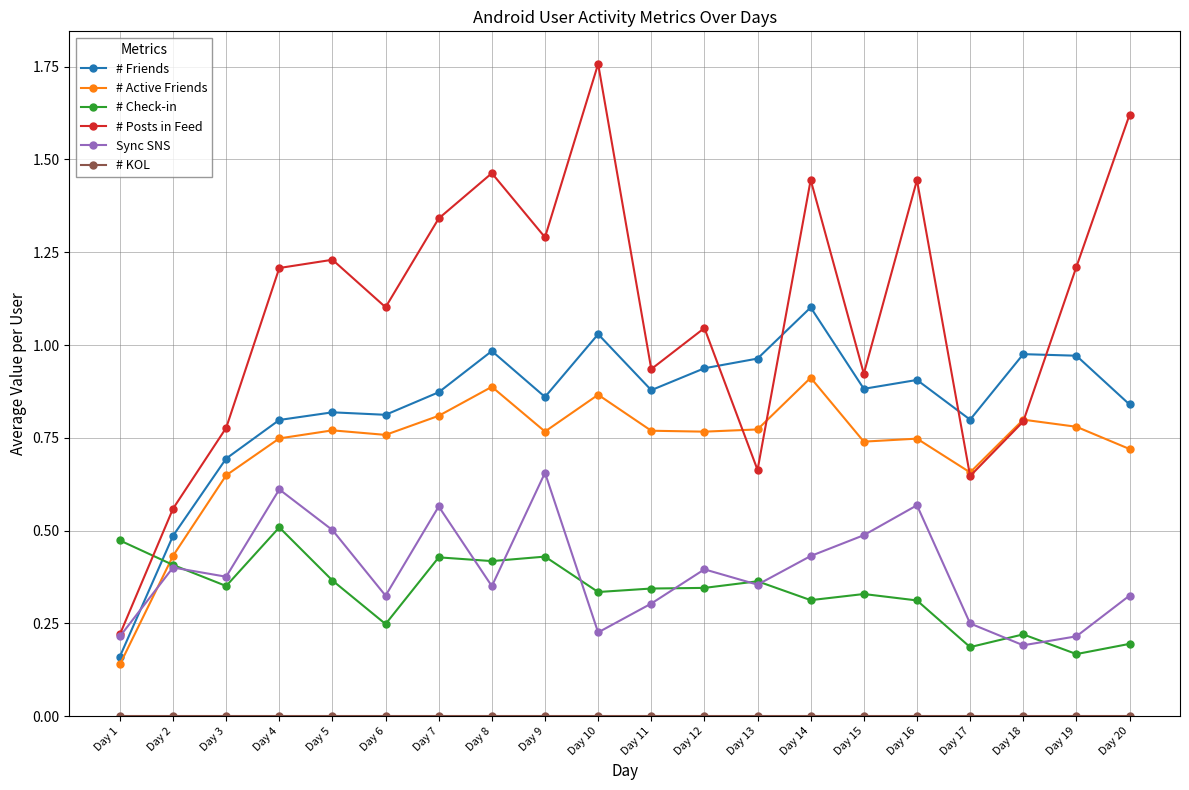

True or false: Sync SNS has more than 0 interior local peaks.

True